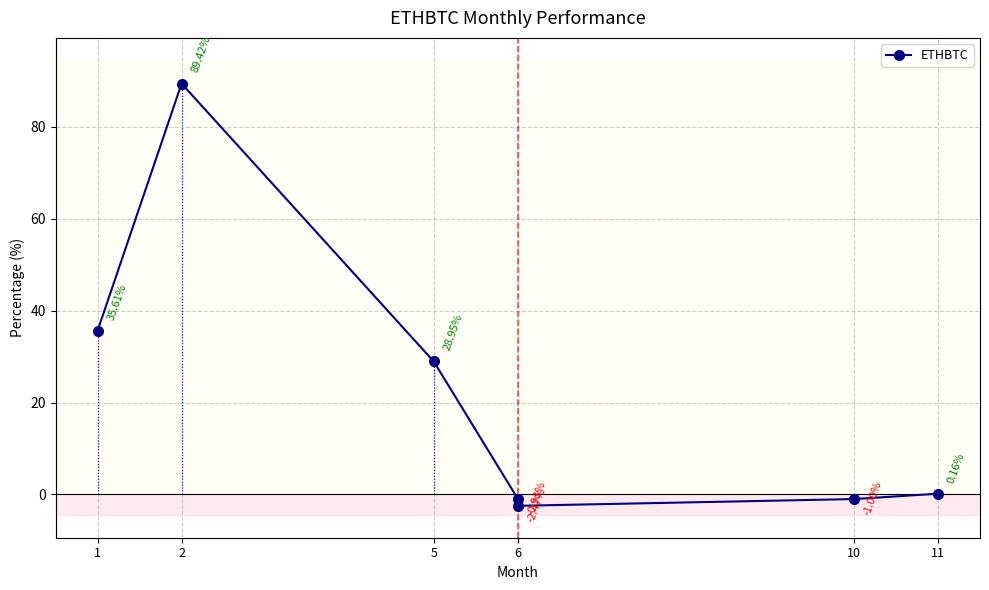

What is the value of the 1st point from the left?

35.6